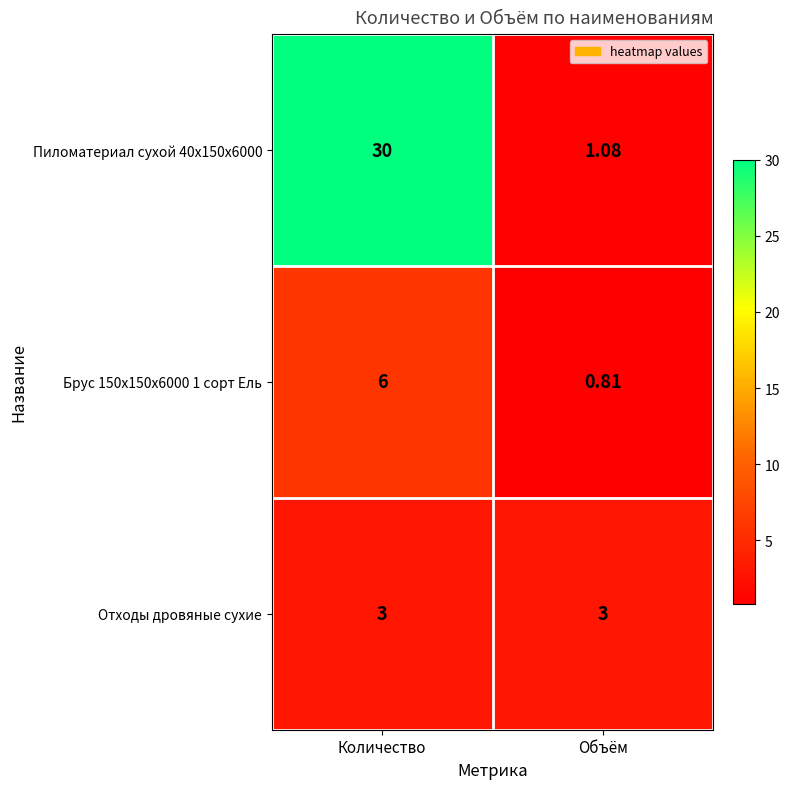

Which category has the highest value across all series?

Количество